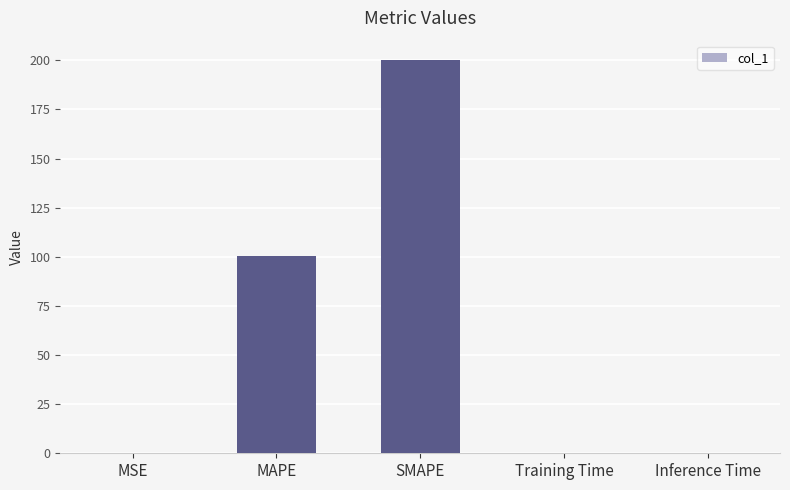

Approximately how many times larger is the value at MAPE compared to SMAPE?

0.5